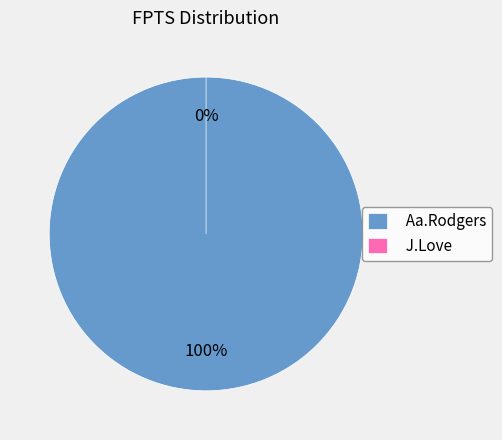

Is the sum of Aa.Rodgers and J.Love greater than half?

Yes